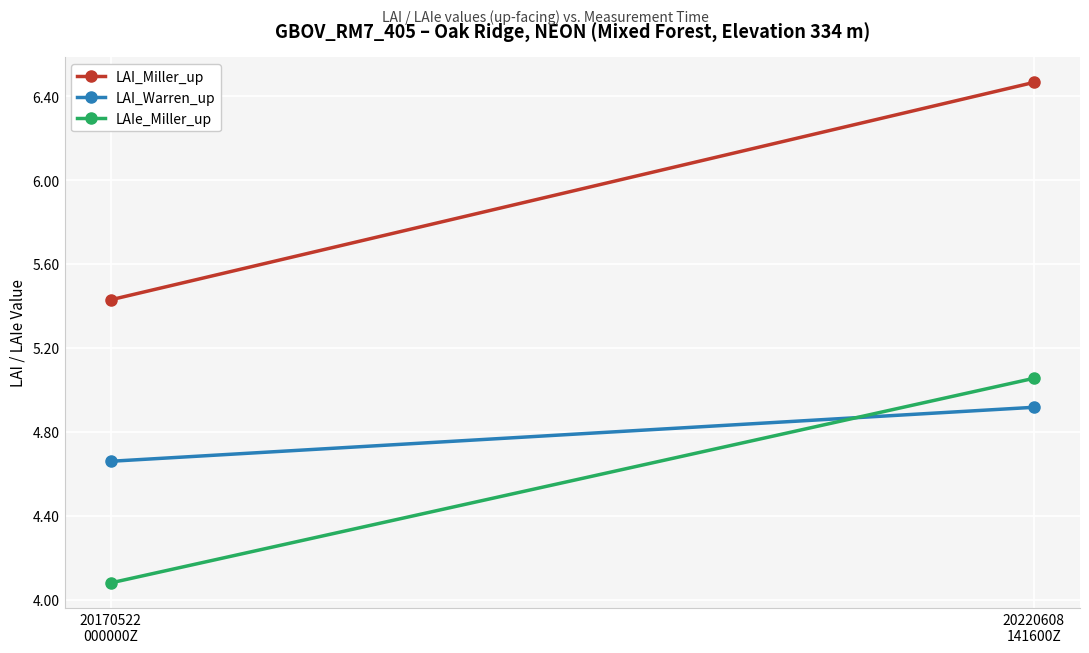

The LAI_Warren_up series shows 4.9 at 20220608
141600Z. True or false?

True